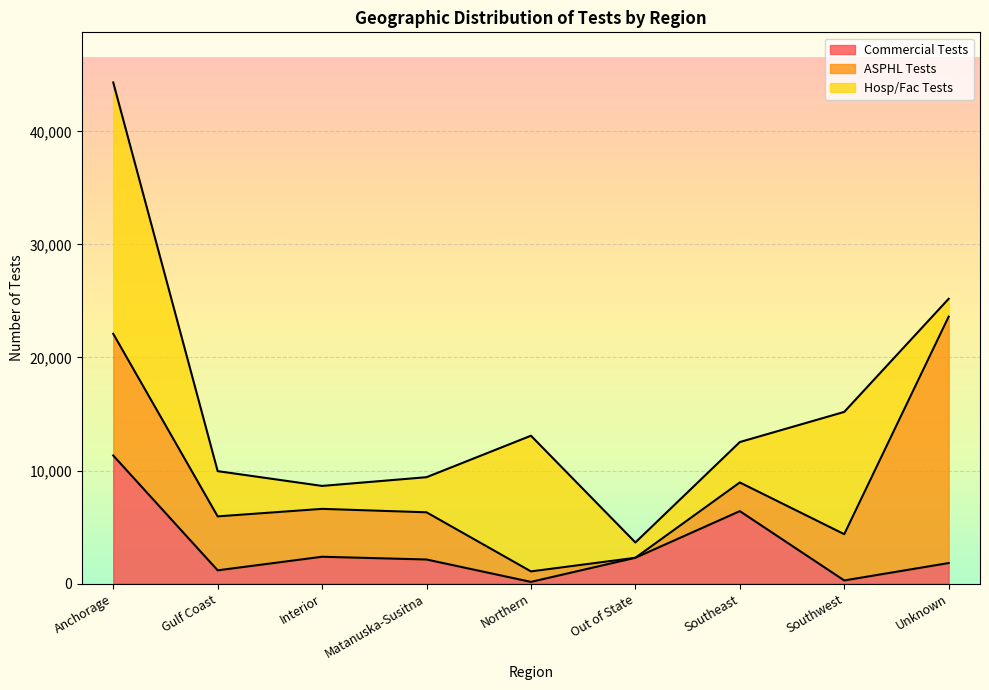

Which category has the lowest value in the Commercial Tests series?

Northern